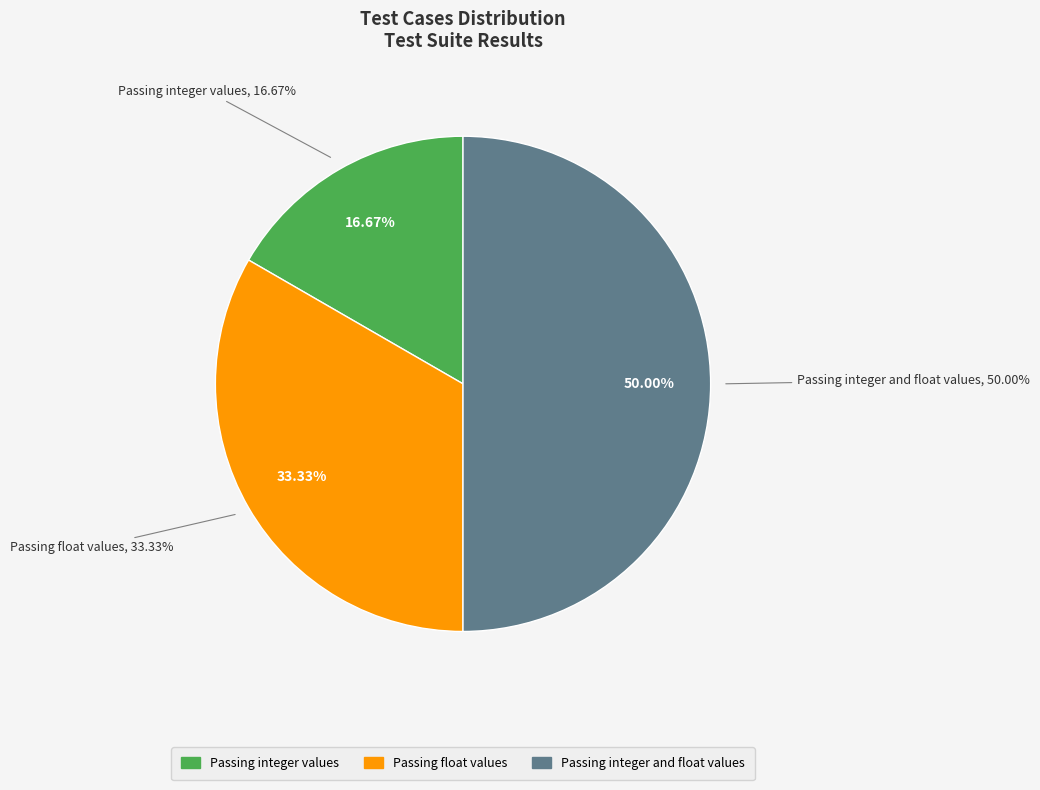

Which category has the biggest portion of the pie?

Passing integer and float values